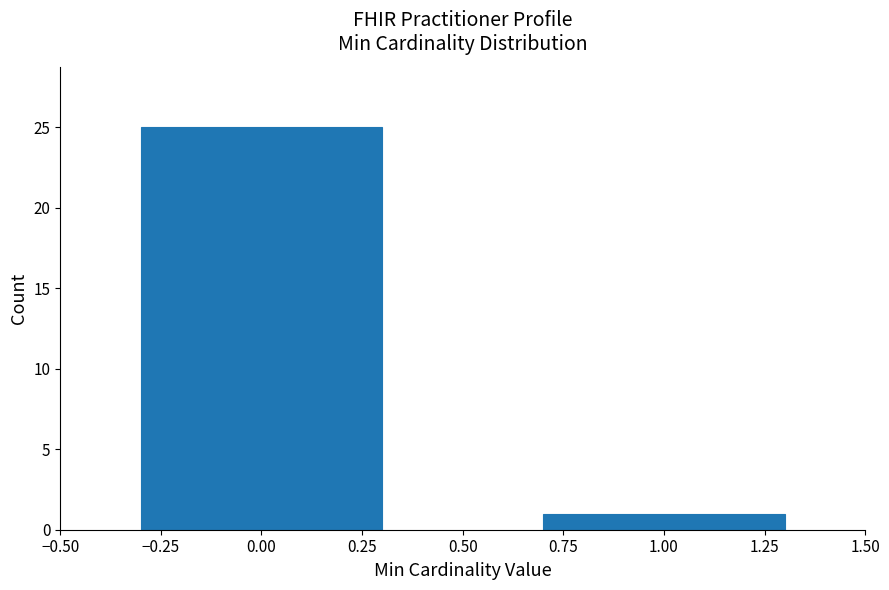

Reading left to right, list all the values displayed in this chart.

25	1